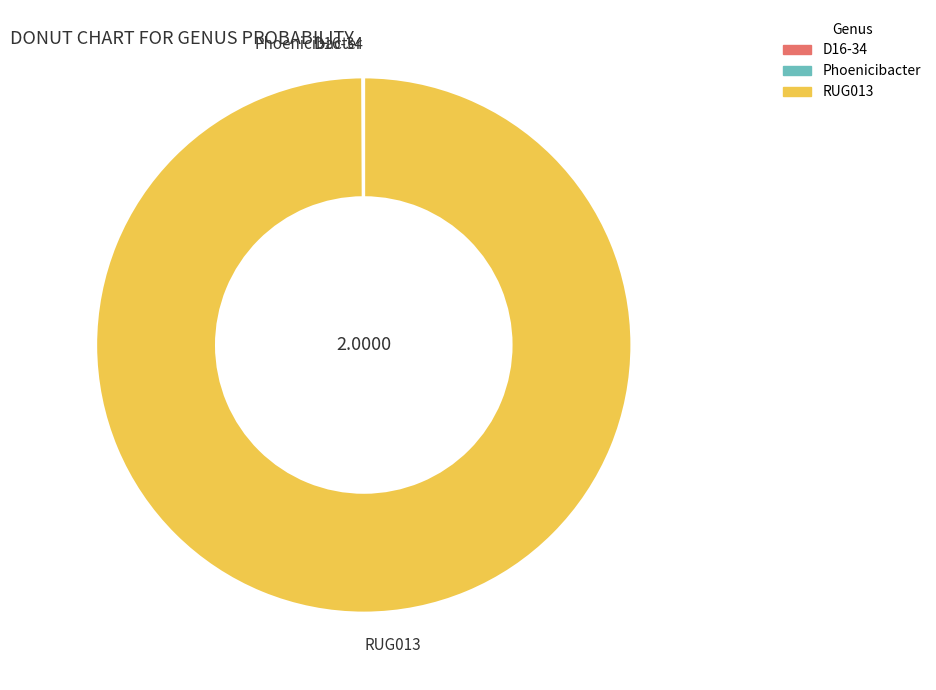

Which slice represents more than half of the pie?

RUG013